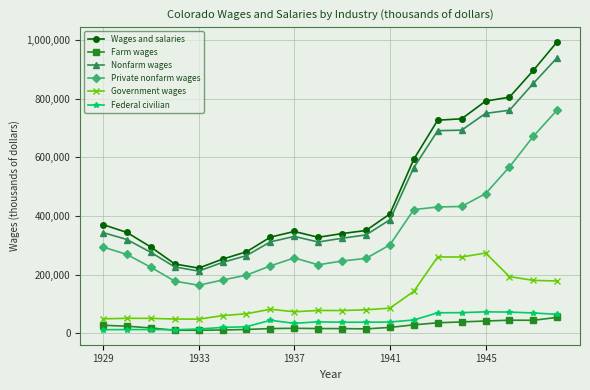

Count the number of data series in this chart.

6